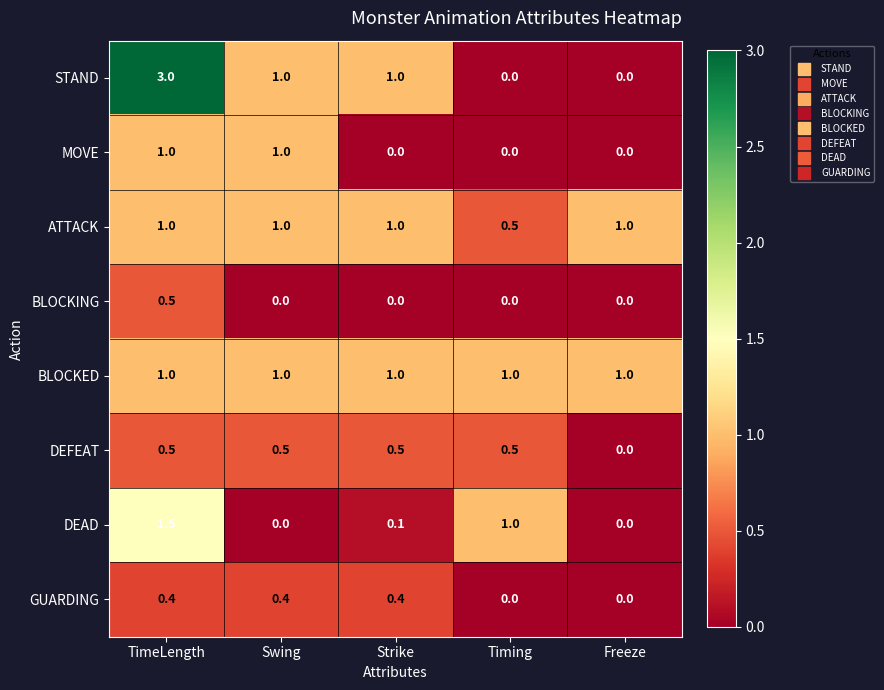

At which category is the sum across all series the highest?

TimeLength